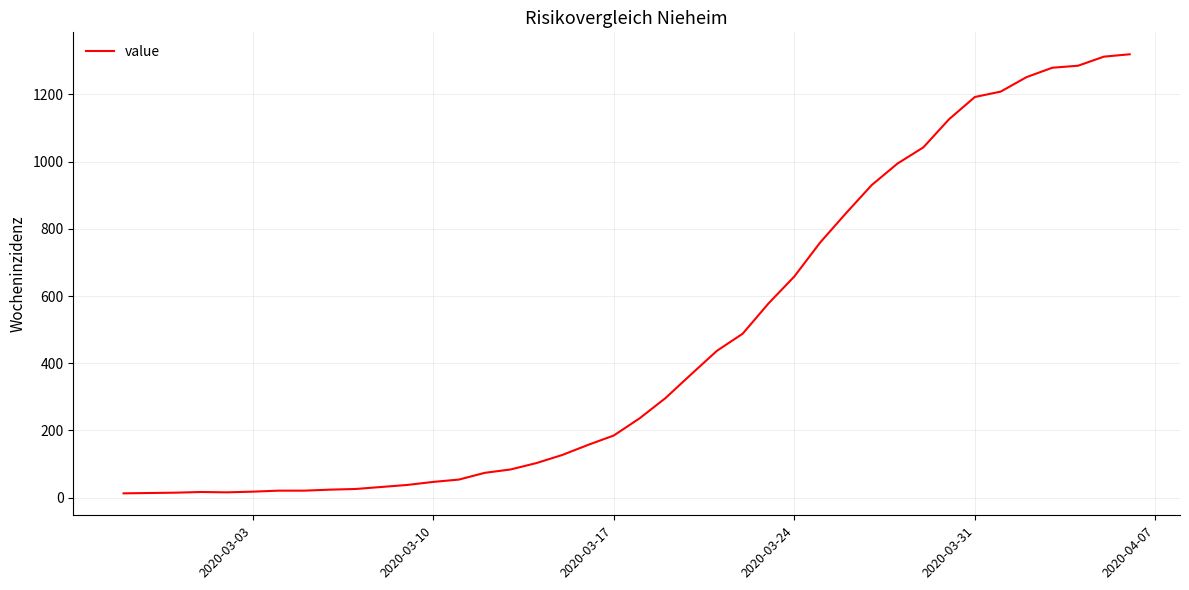

What is the maximum value shown in the chart?

1319